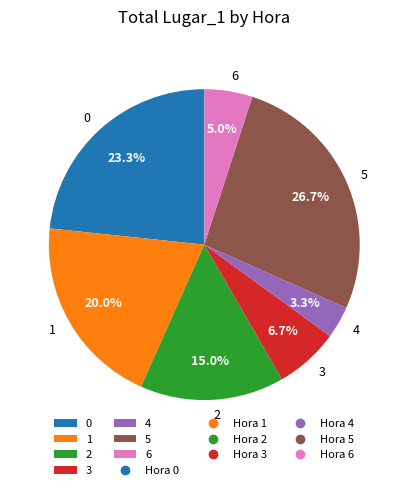

To the nearest percent, what is the average slice percentage?

14%